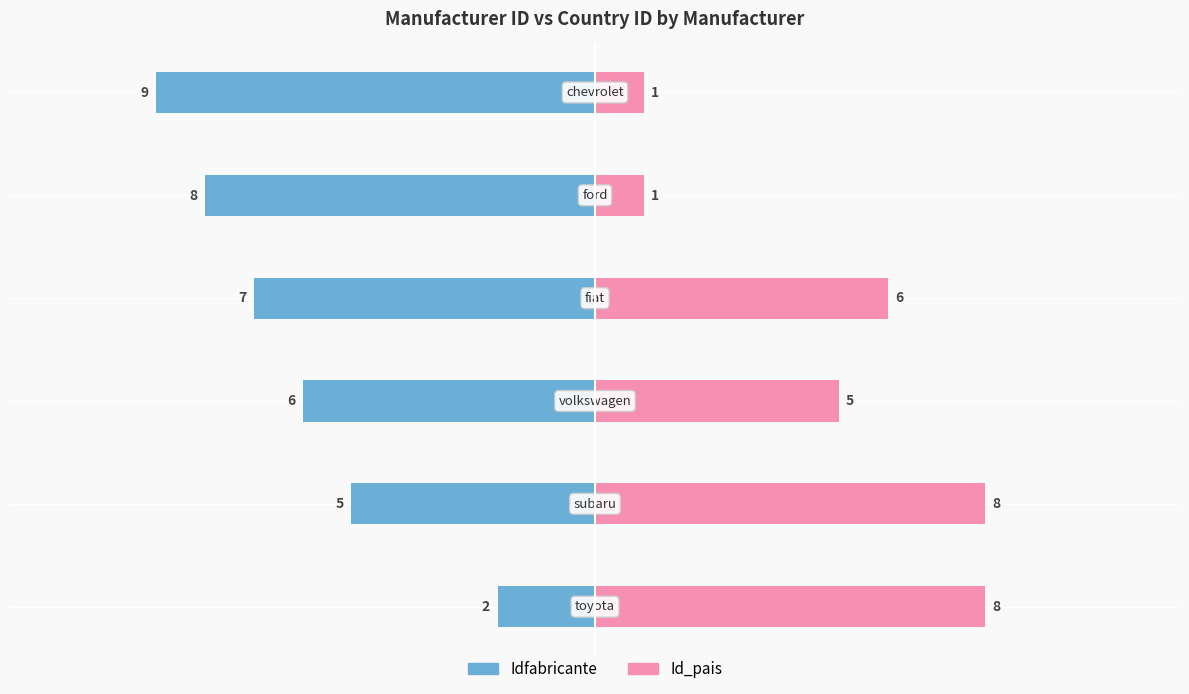

How many values in the Id_pais series are below 6?

3